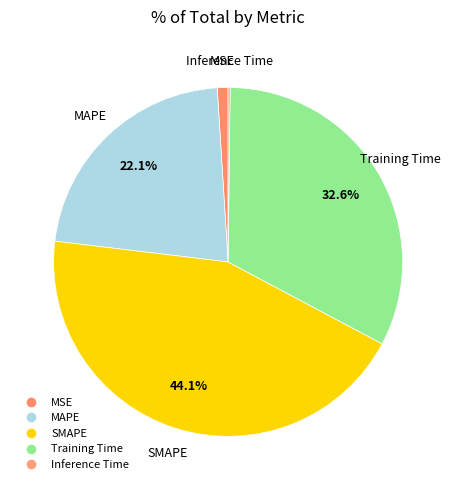

To the nearest percent, what is the combined percentage of SMAPE and MAPE?

66%